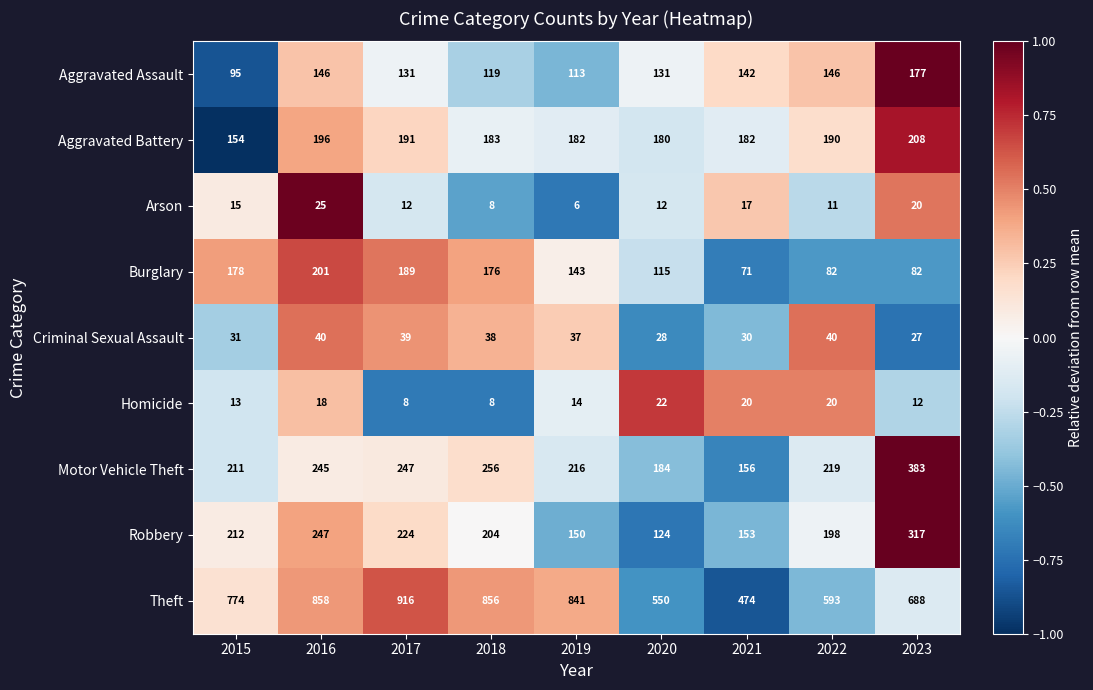

Which series has the largest total across all categories?

Theft